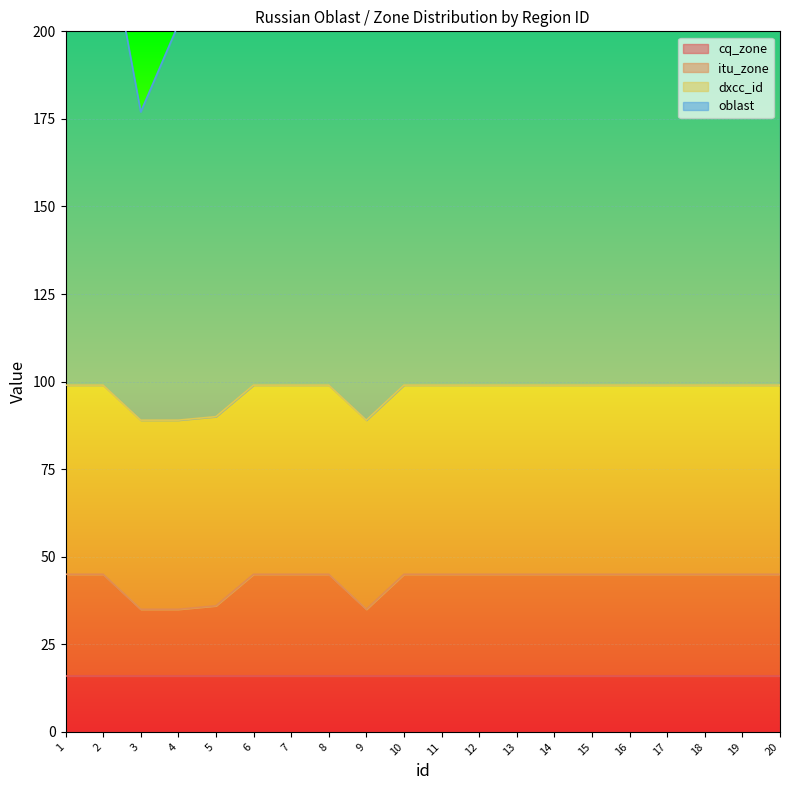

Count the number of categories in the chart.

20